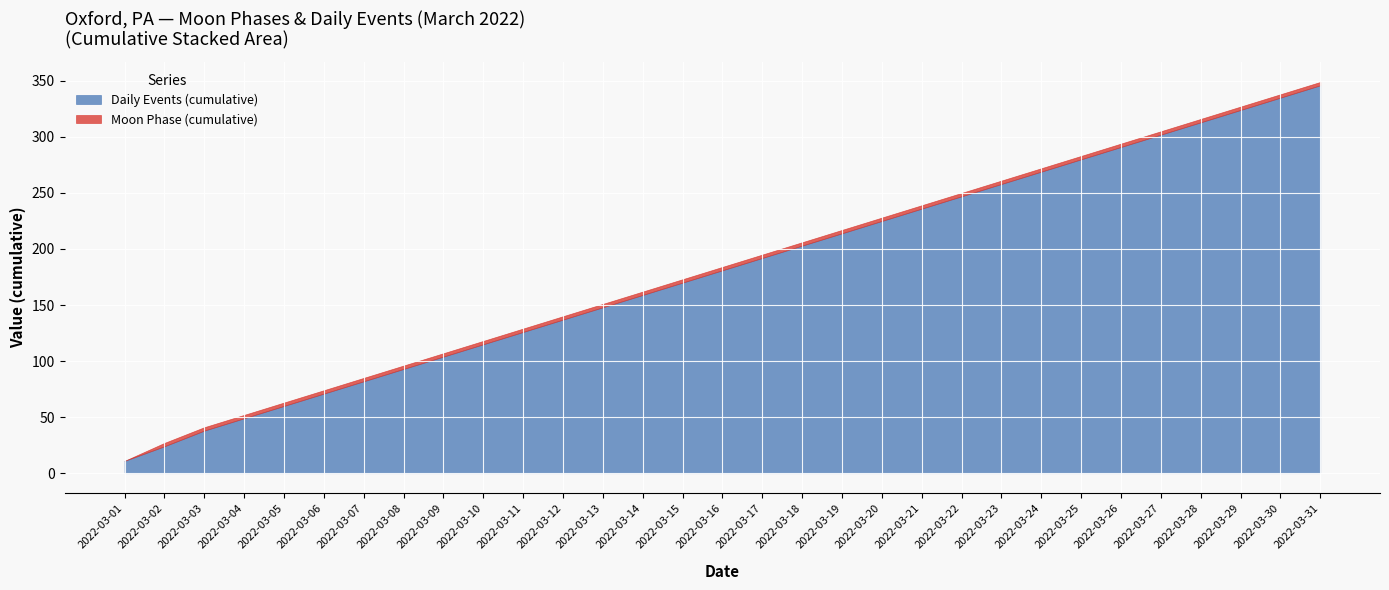

What is the highest value of the Cumulative Moon Phase 3 series?

3